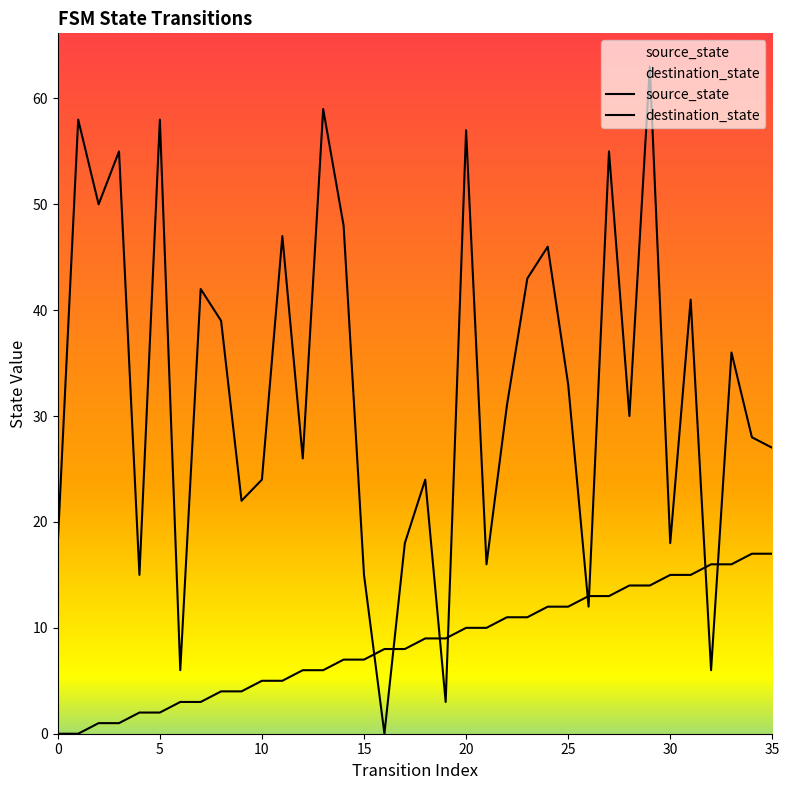

Rank the series at 28 from lowest to highest value.

source_state, destination_state